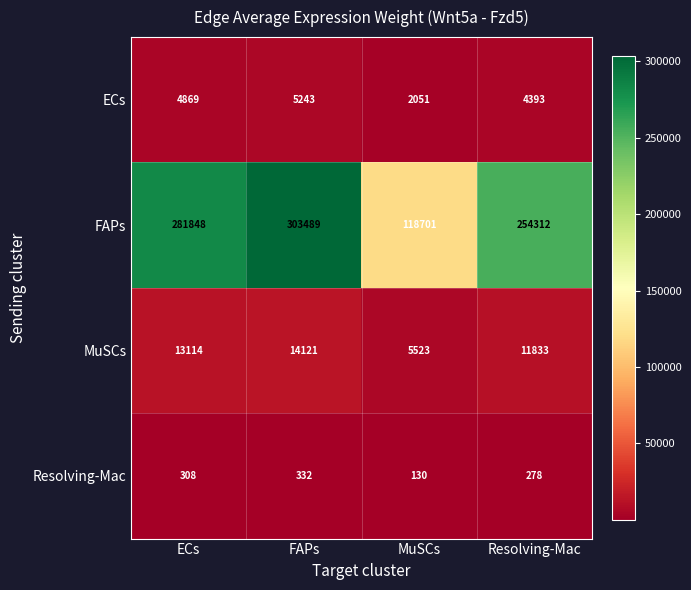

How many data points does each series have?

4